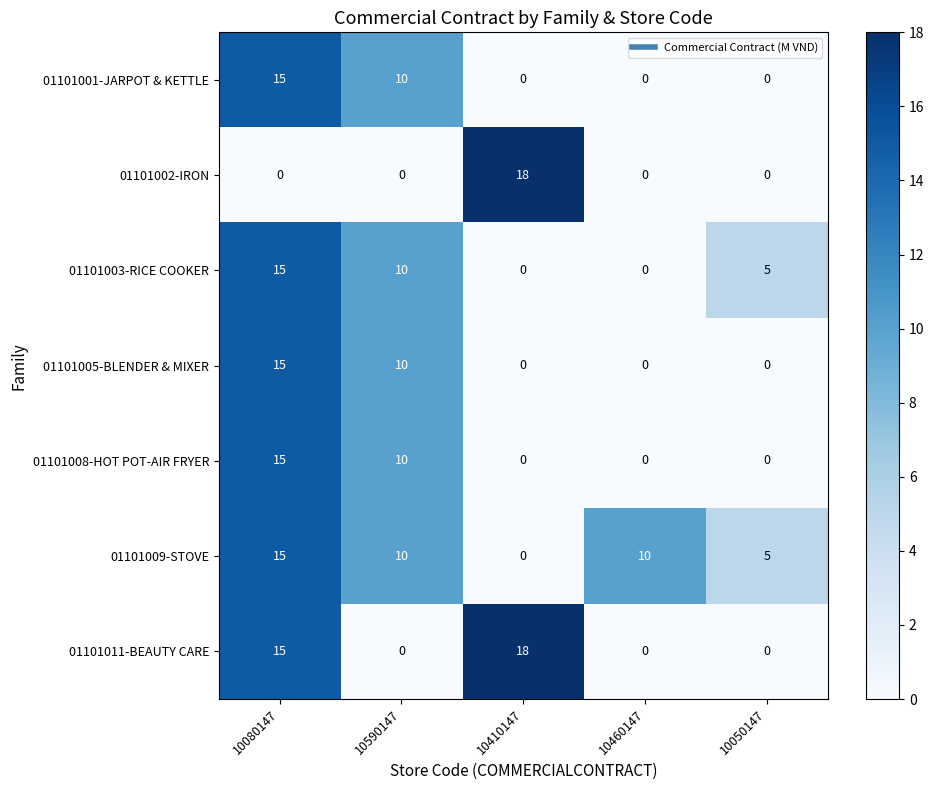

What value does the 01101002-IRON series have at 10410147, to the nearest 10?

20